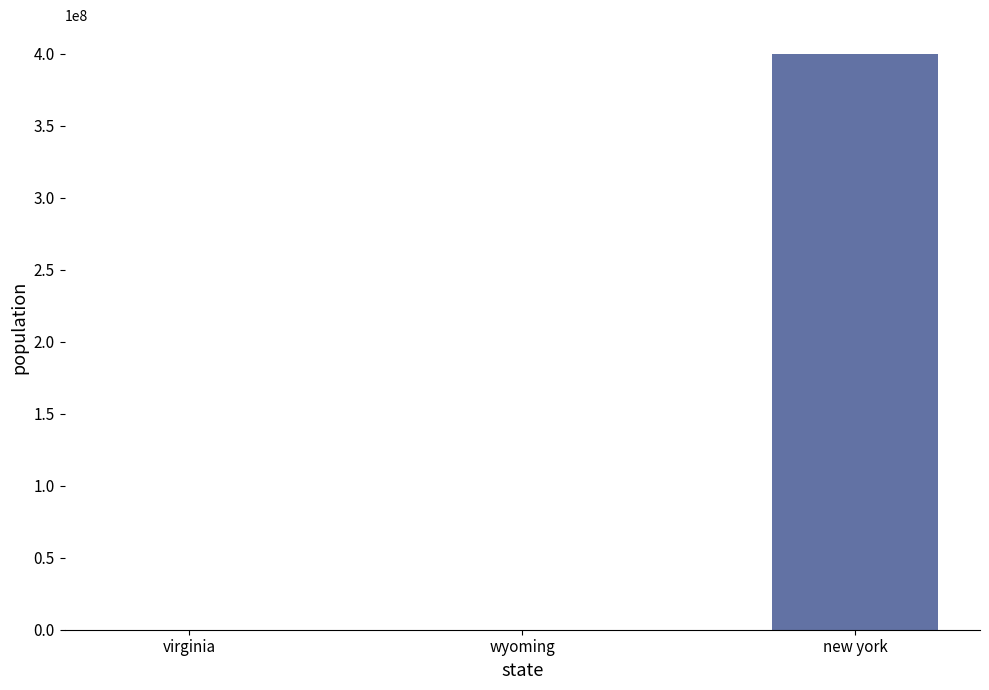

Between new york and virginia, which is larger?

new york